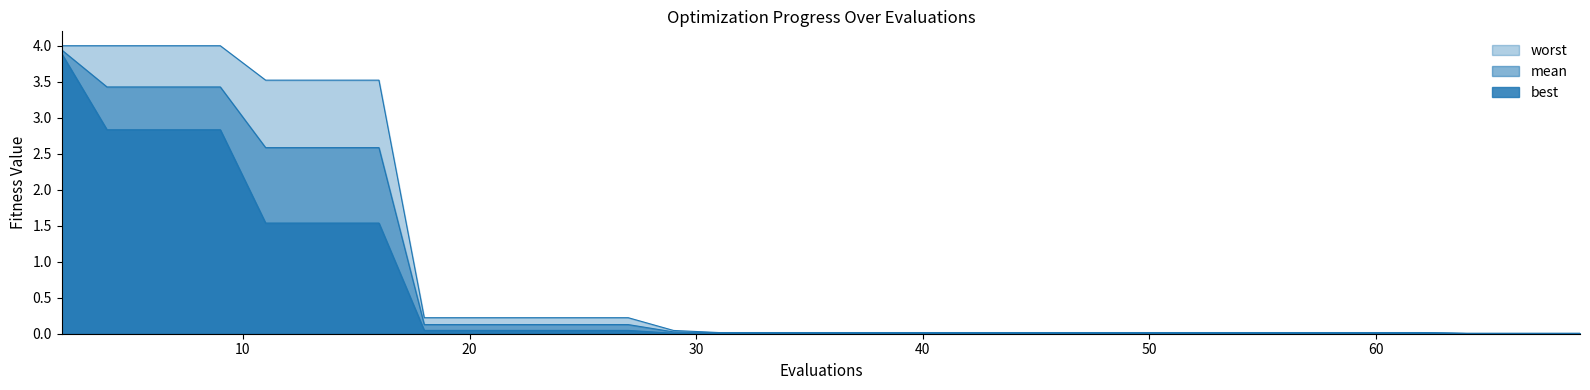

The worst series shows 0.0 at 22. True or false?

False